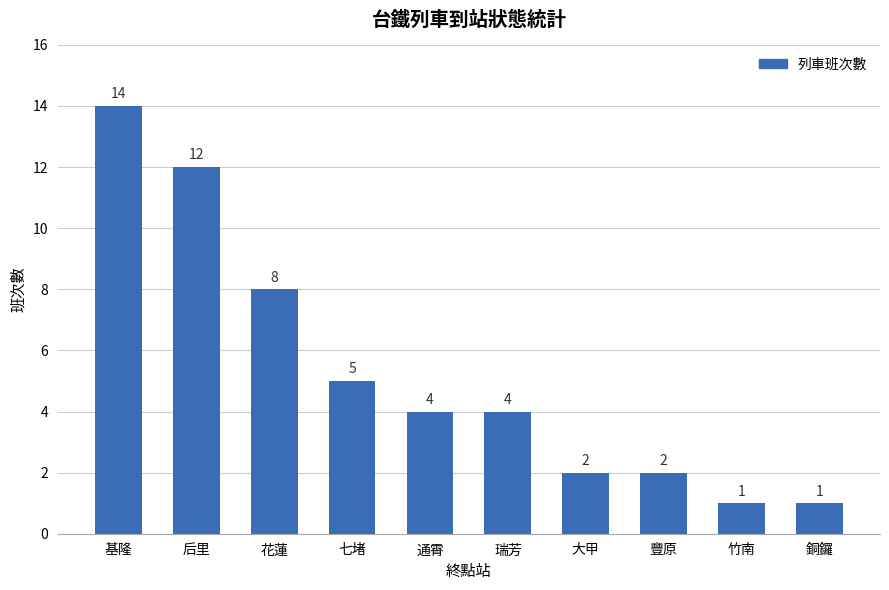

What is the label of the 2nd bar from the right?

竹南